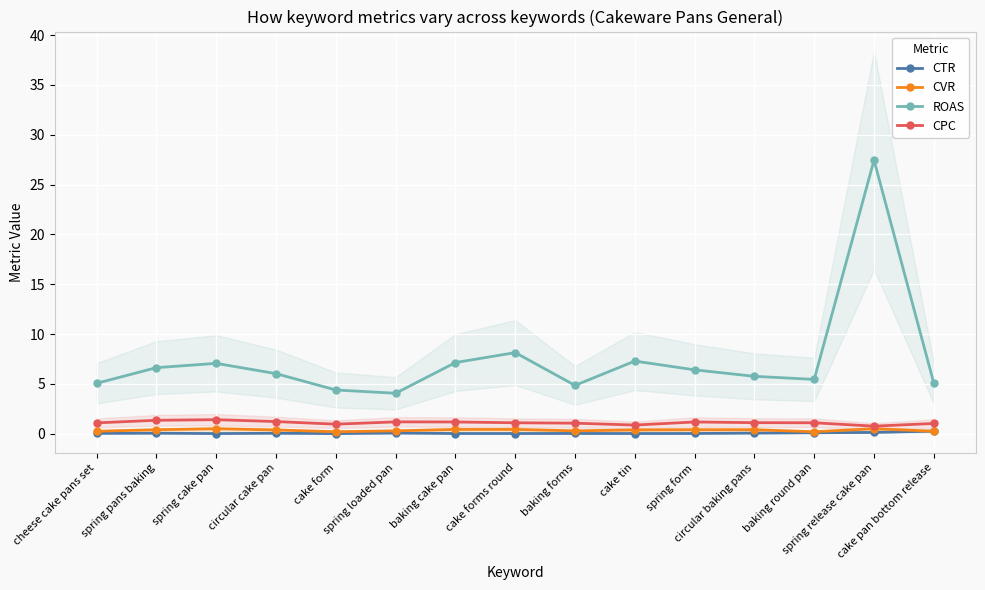

What is the value of the CVR point at the 4th from the left?

0.4